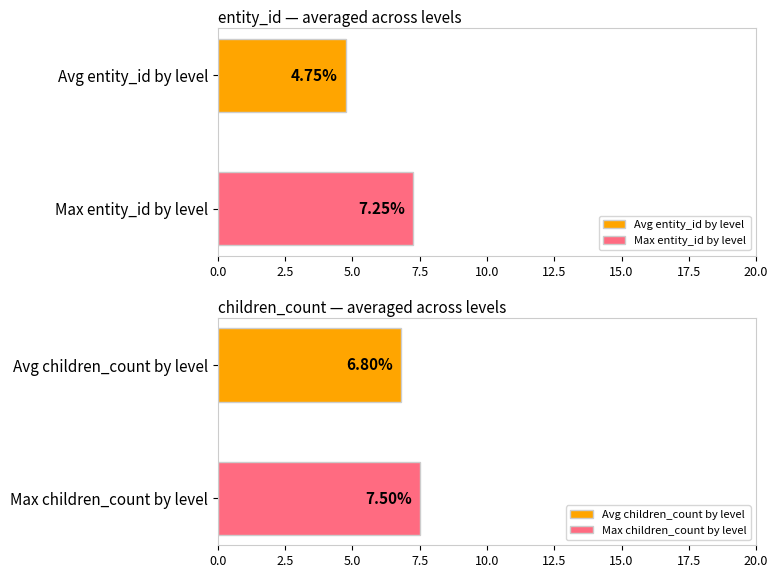

What is the total value across all series at 0?

14